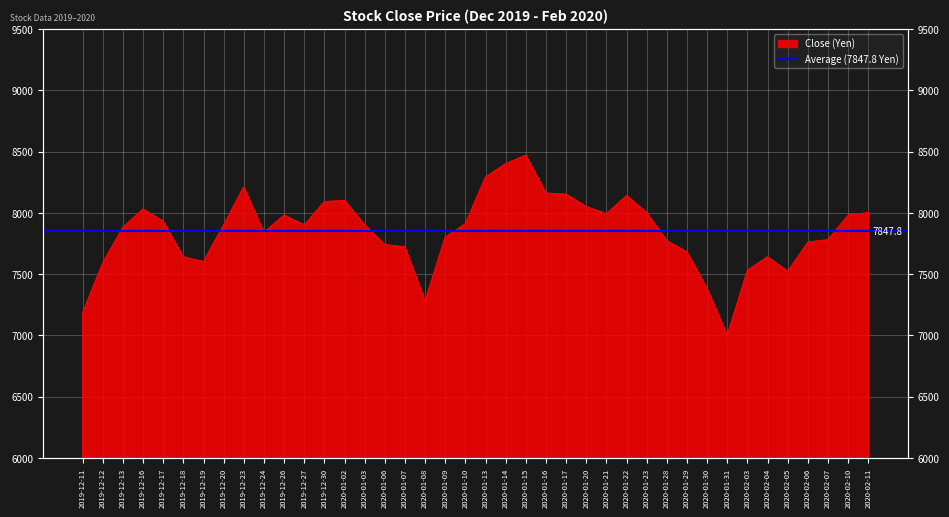

What is the change in value from 2019-12-17 to 2019-12-23?

+280